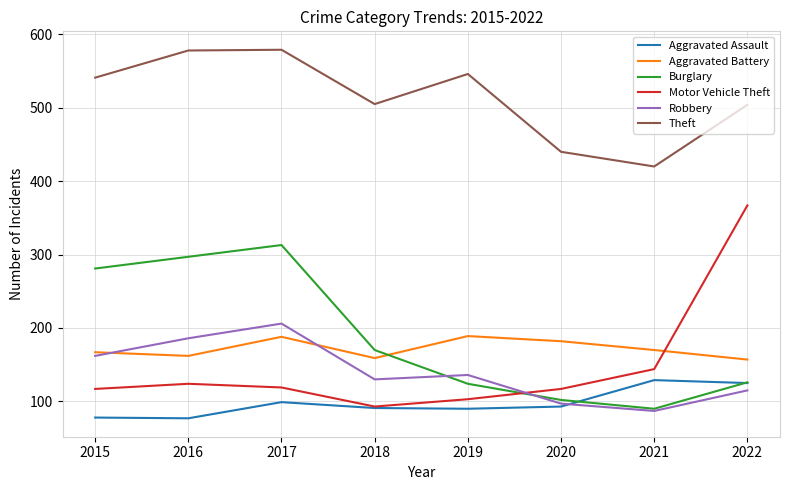

Where do Robbery and Aggravated Battery first cross each other?

2015 and 2016